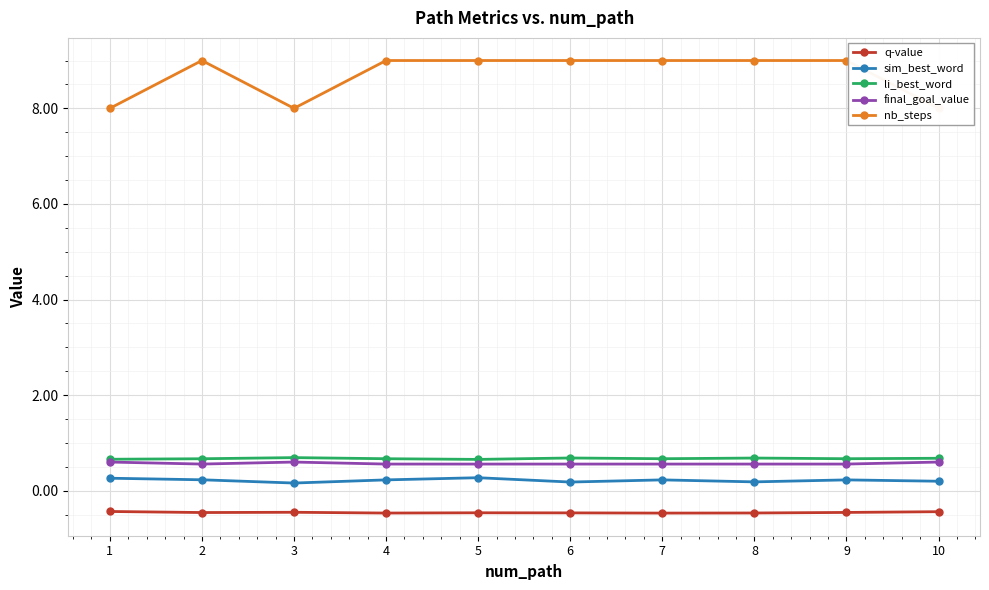

Is the value of nb_steps at 4 greater than the value of q-value at 1?

Yes